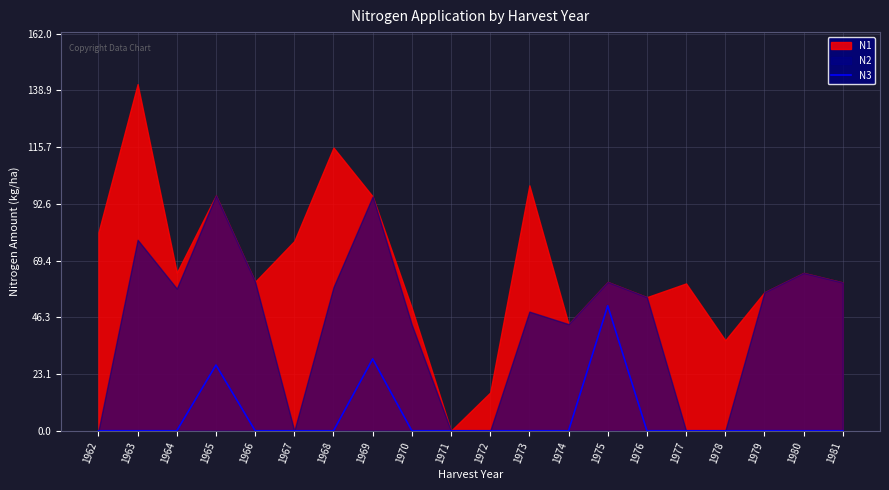

Rank the categories by value from lowest to highest.

1962, 1963, 1964, 1966, 1967, 1968, 1970, 1971, 1972, 1973, 1974, 1976, 1977, 1978, 1979, 1980, 1981, 1965, 1969, 1975